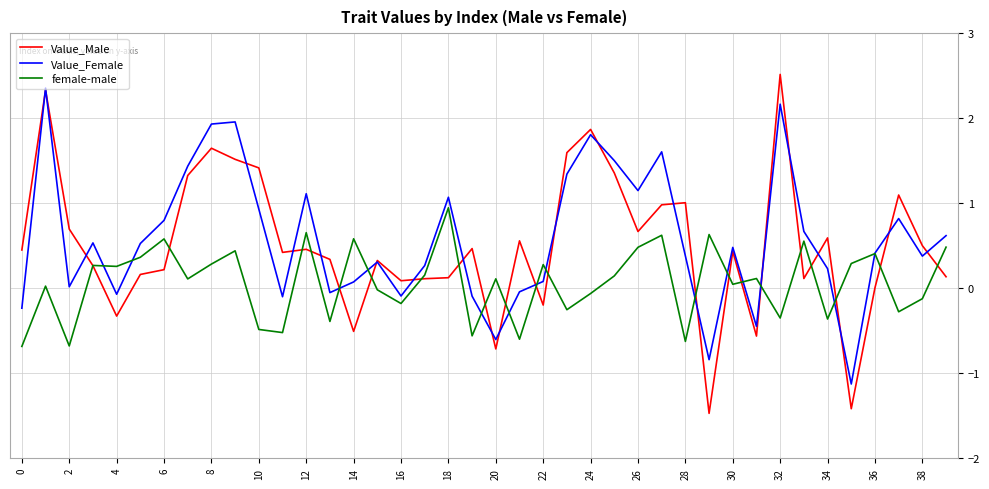

What is the highest value of the Value_Male series?

2.5